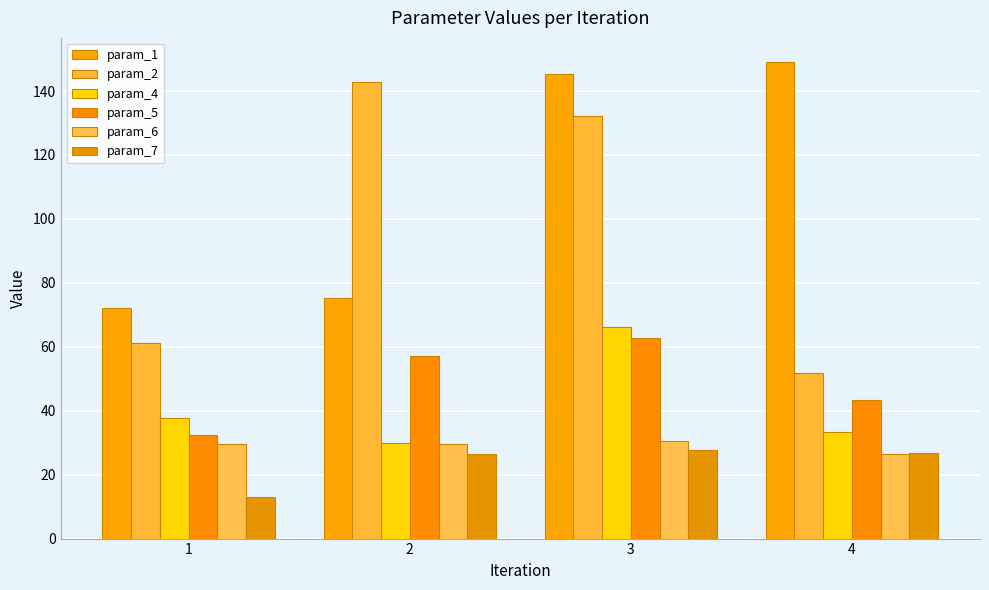

What is the total value across all series at 2?

360.8